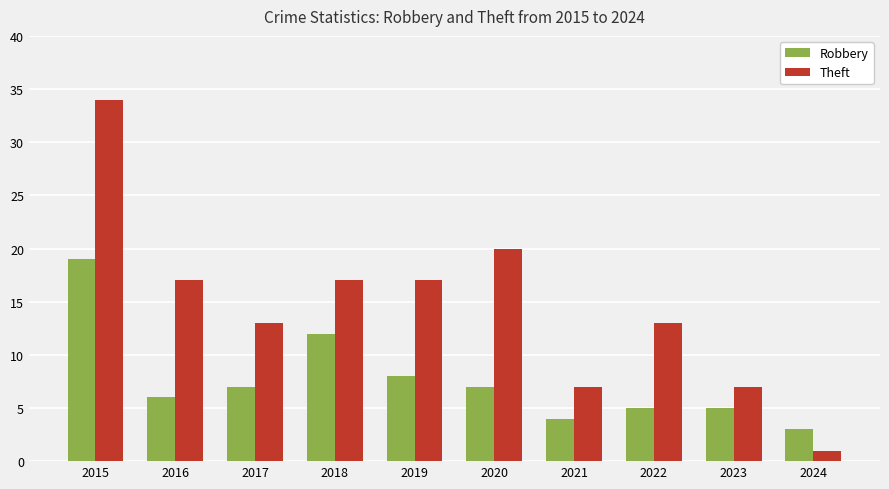

What is the minimum value for Theft?

1